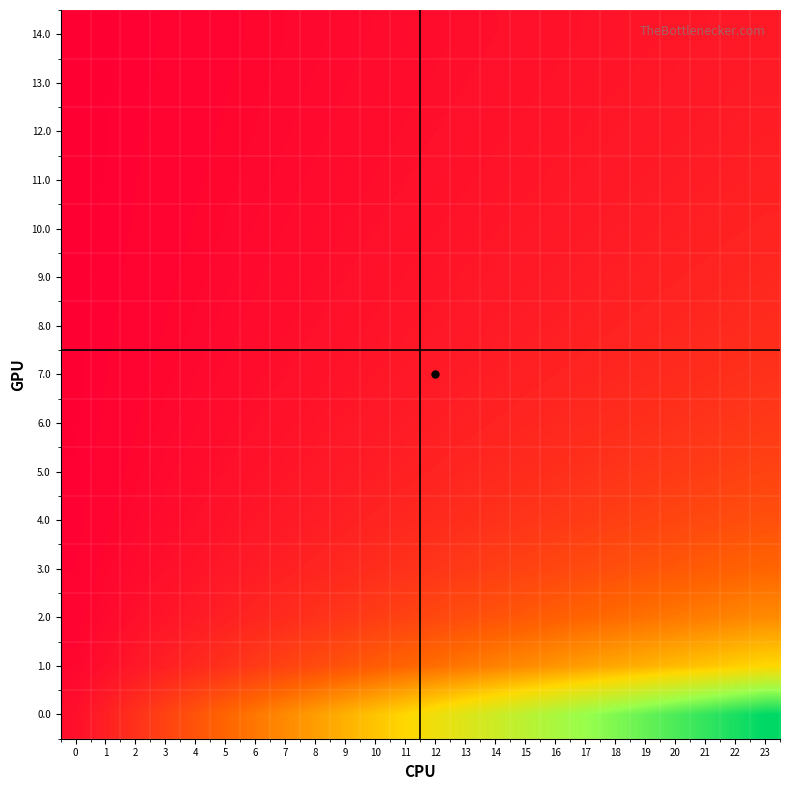

Which has a higher value, 16 or 20?

20